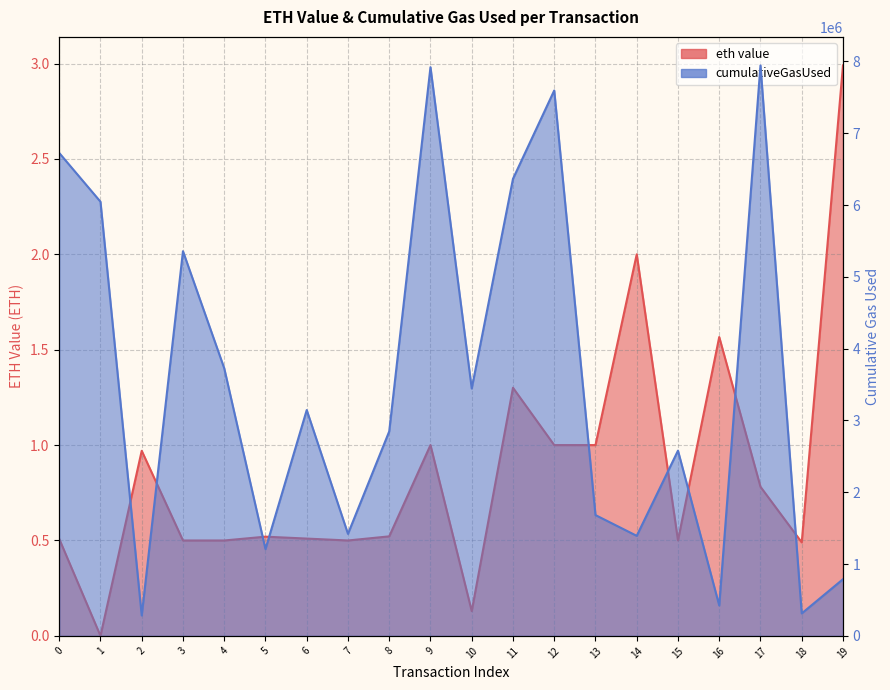

At which label does eth value reach its peak?

19